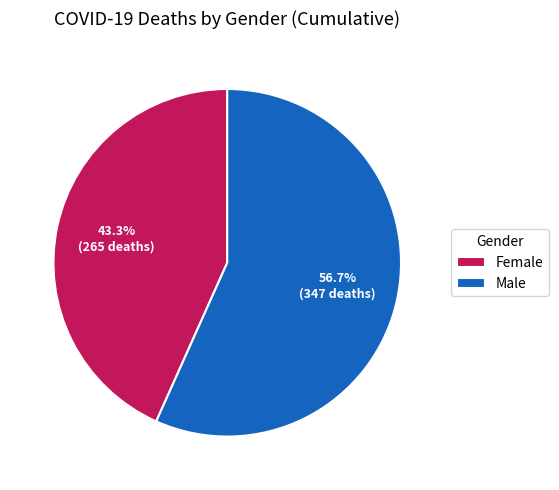

True or false: Male accounts for 70% of the total.

False